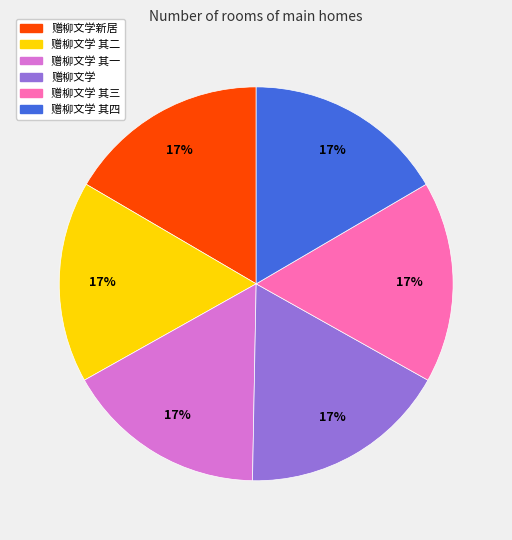

Is there a majority slice in this chart?

No